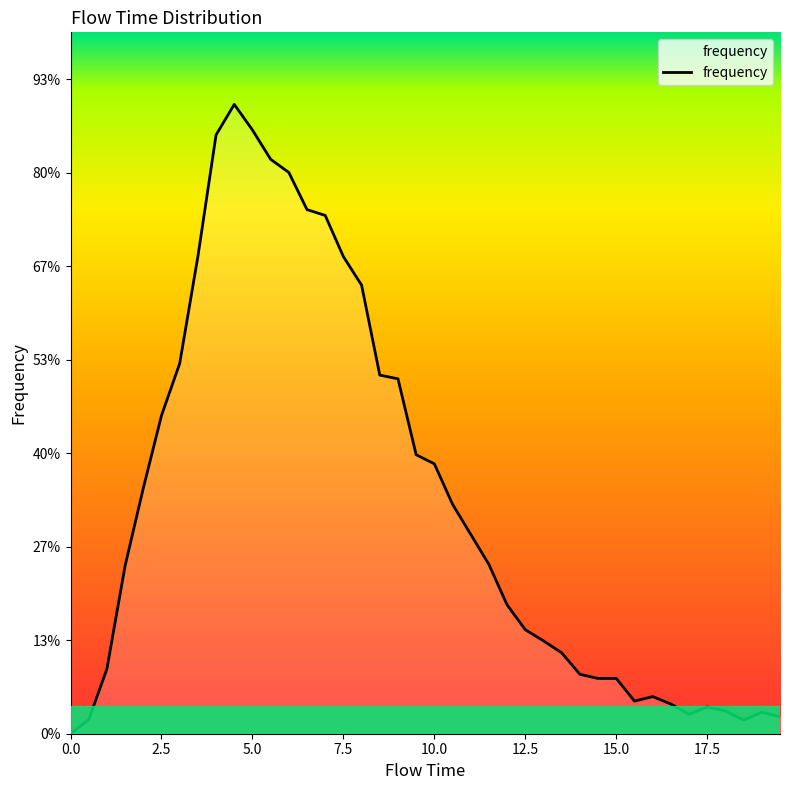

Is this an area chart (filled region under the line)?

No